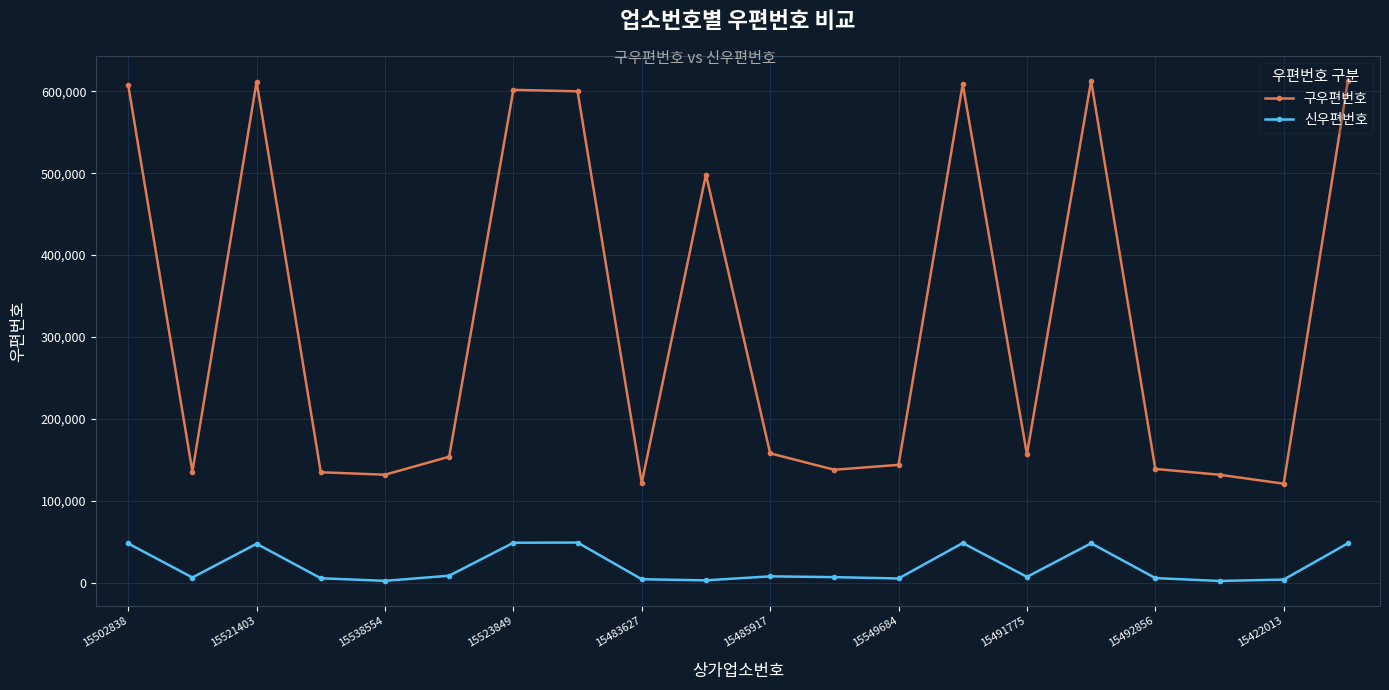

Rank the series by their average value, from highest to lowest.

구우편번호, 신우편번호